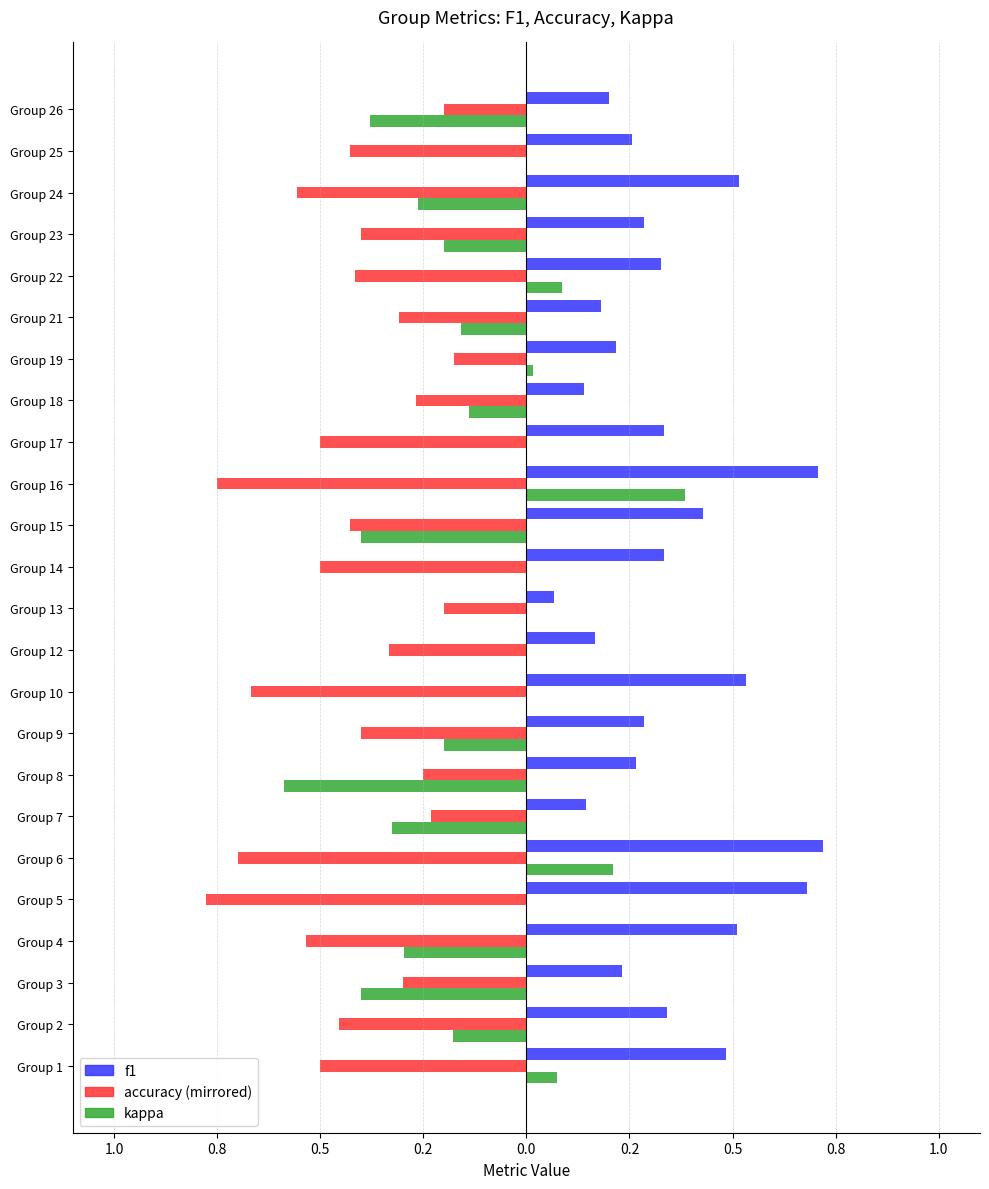

How many bars are there in each group?

3